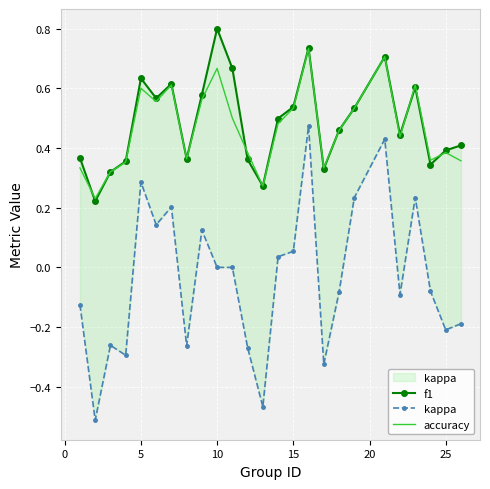

True or false: accuracy has a value of 0.6 at 5.

True